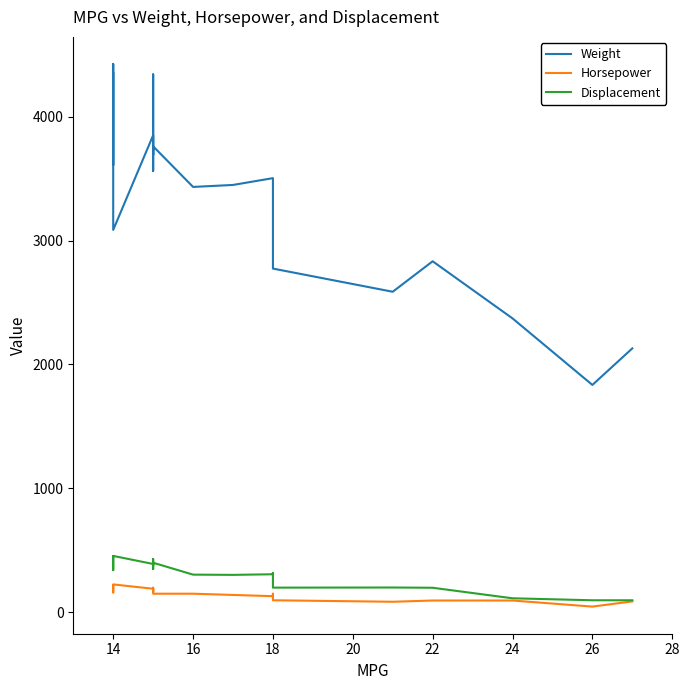

True or false: Weight has more than 2 interior local peaks.

True